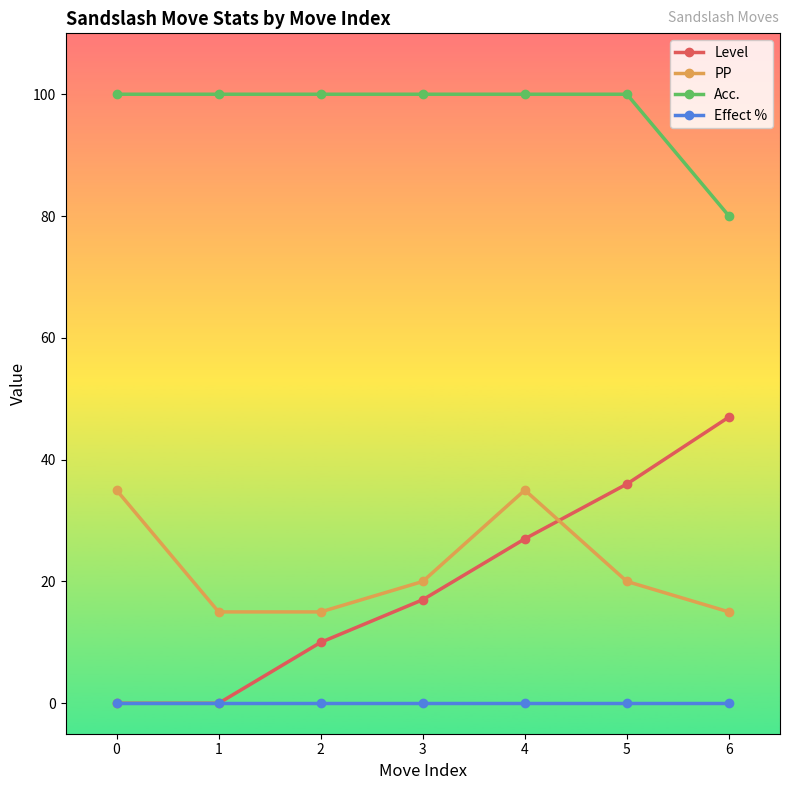

What is the spread (max minus min) of values at 0?

100